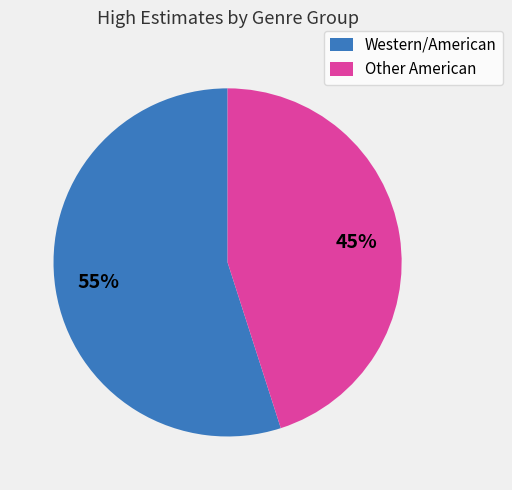

Does any single category account for the majority?

Yes